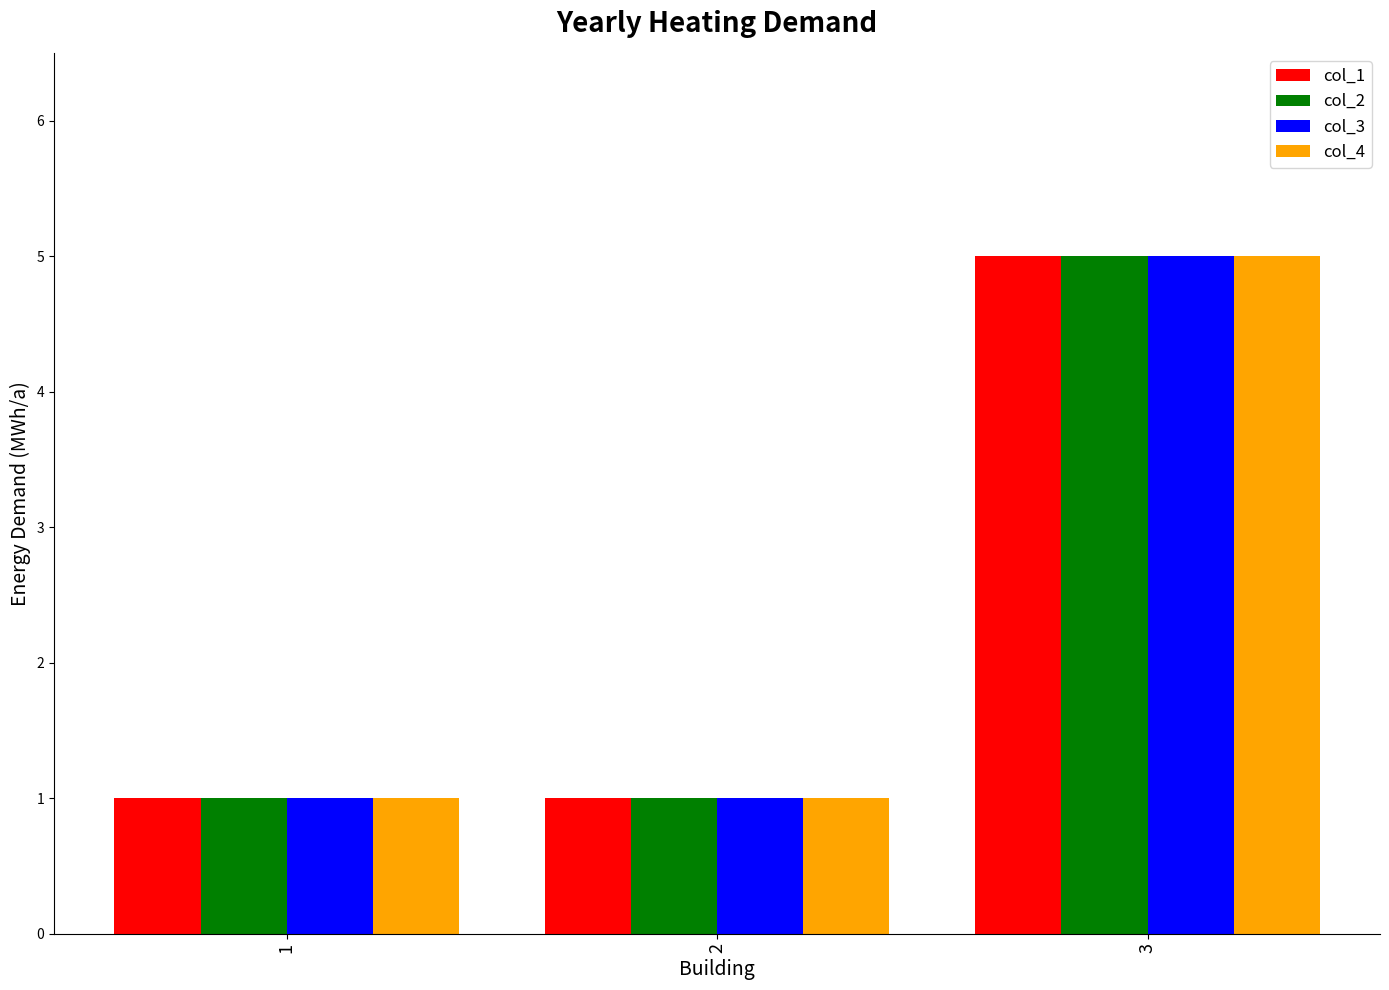

What is the greatest value displayed?

5